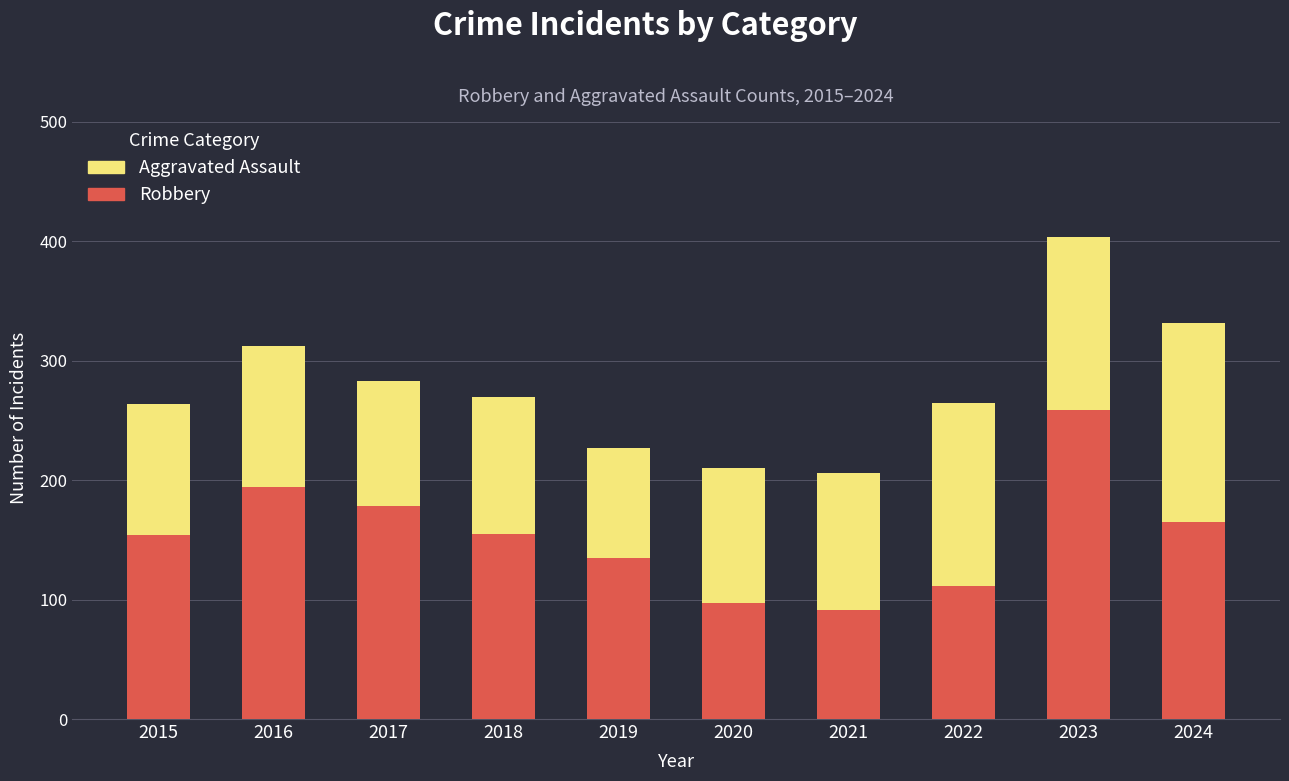

What is the difference between the maximum and minimum values in the Robbery series?

168